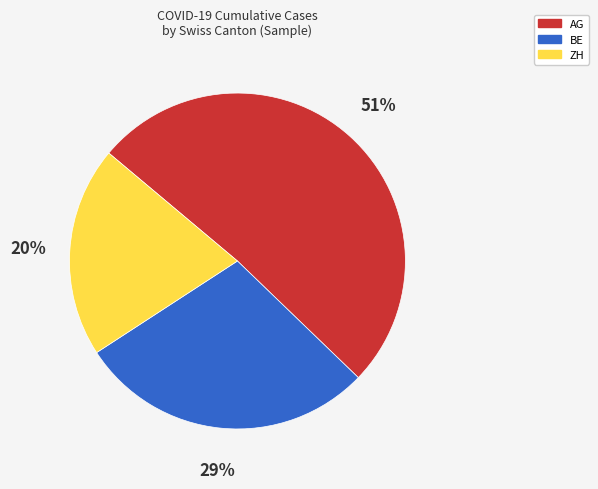

Rank the categories by value from lowest to highest.

ZH, BE, AG